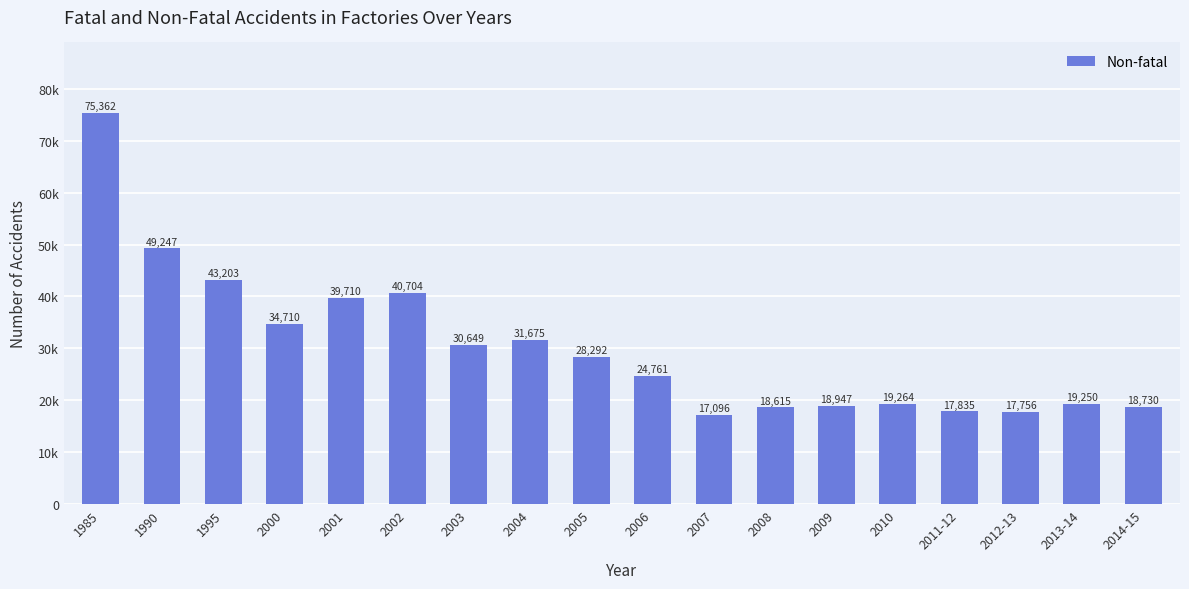

Which category has the lowest value across all series?

2007